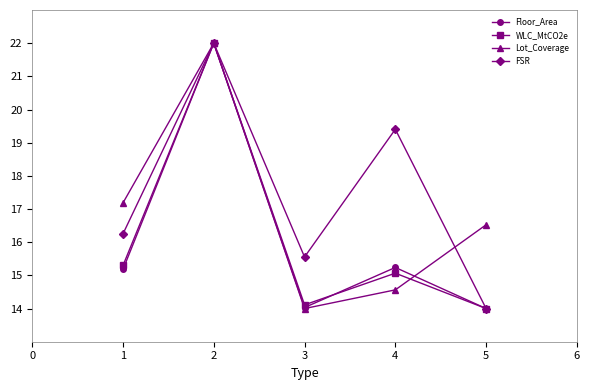

In Lot_Coverage, how many points are lower than both neighbors (excluding endpoints)?

1